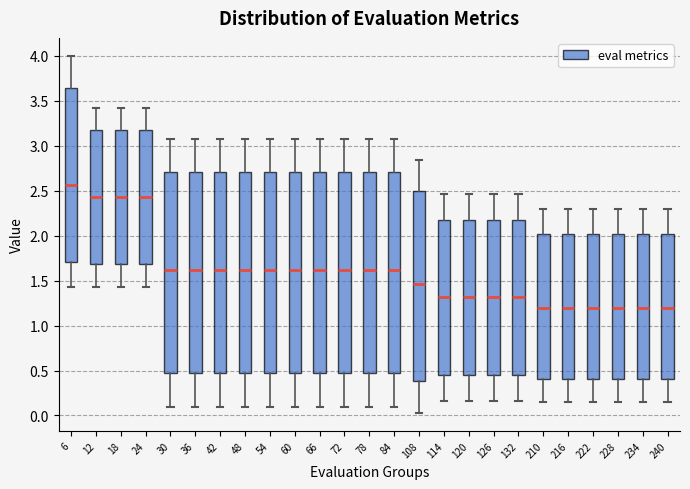

Reading left to right, read every box against the y-axis: the position of its median line, the range the box covers, and the ends of its whiskers. The values are not printed on the chart, so give them approximately, as read against the axis.

6: median 2.55, box 1.70 to 3.65, whiskers 1.40 to 4.00
12: median 2.45, box 1.70 to 3.20, whiskers 1.45 to 3.40
18: median 2.45, box 1.70 to 3.20, whiskers 1.45 to 3.40
24: median 2.45, box 1.70 to 3.20, whiskers 1.45 to 3.40
30: median 1.60, box 0.45 to 2.70, whiskers 0.10 to 3.05
36: median 1.60, box 0.45 to 2.70, whiskers 0.10 to 3.05
42: median 1.60, box 0.45 to 2.70, whiskers 0.10 to 3.05
48: median 1.60, box 0.45 to 2.70, whiskers 0.10 to 3.05
54: median 1.60, box 0.45 to 2.70, whiskers 0.10 to 3.05
60: median 1.60, box 0.45 to 2.70, whiskers 0.10 to 3.05
66: median 1.60, box 0.45 to 2.70, whiskers 0.10 to 3.05
72: median 1.60, box 0.45 to 2.70, whiskers 0.10 to 3.05
78: median 1.60, box 0.45 to 2.70, whiskers 0.10 to 3.05
84: median 1.60, box 0.45 to 2.70, whiskers 0.10 to 3.05
108: median 1.45, box 0.40 to 2.50, whiskers 0.05 to 2.85
114: median 1.30, box 0.45 to 2.20, whiskers 0.15 to 2.45
120: median 1.30, box 0.45 to 2.20, whiskers 0.15 to 2.45
126: median 1.30, box 0.45 to 2.20, whiskers 0.15 to 2.45
132: median 1.30, box 0.45 to 2.20, whiskers 0.15 to 2.45
210: median 1.20, box 0.40 to 2.00, whiskers 0.15 to 2.30
216: median 1.20, box 0.40 to 2.00, whiskers 0.15 to 2.30
222: median 1.20, box 0.40 to 2.00, whiskers 0.15 to 2.30
228: median 1.20, box 0.40 to 2.00, whiskers 0.15 to 2.30
234: median 1.20, box 0.40 to 2.00, whiskers 0.15 to 2.30
240: median 1.20, box 0.40 to 2.00, whiskers 0.15 to 2.30